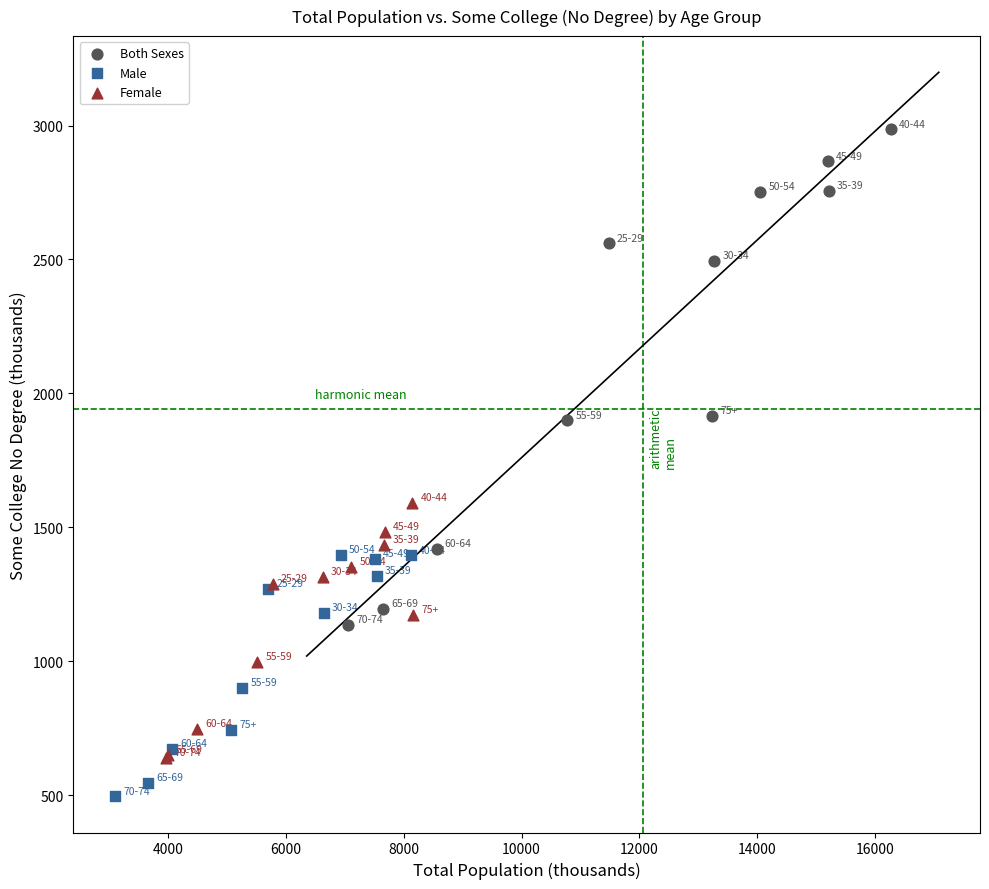

Which series reaches the maximum Y coordinate?

Both Sexes